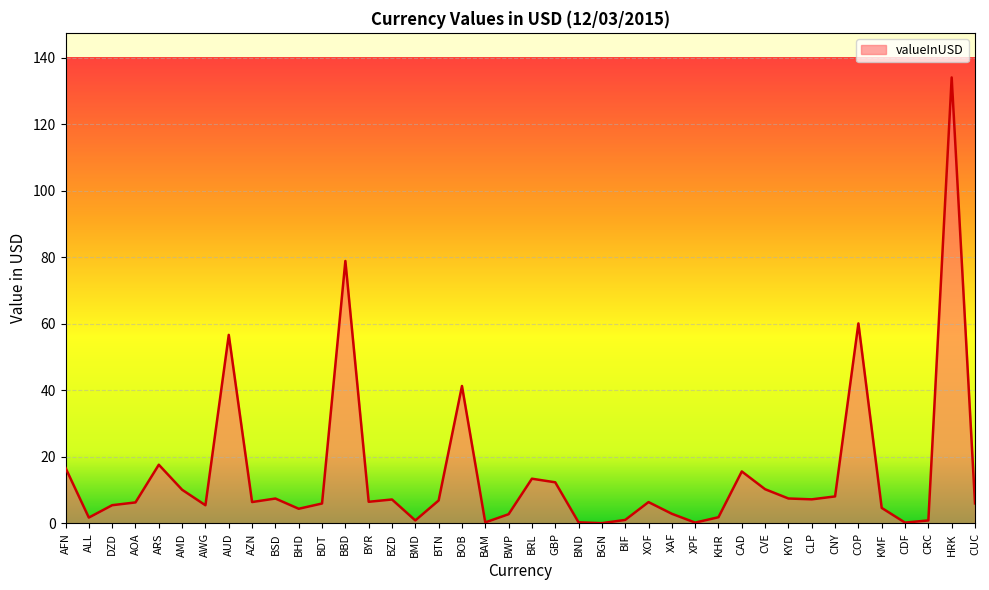

How many distinct data groups are displayed?

1